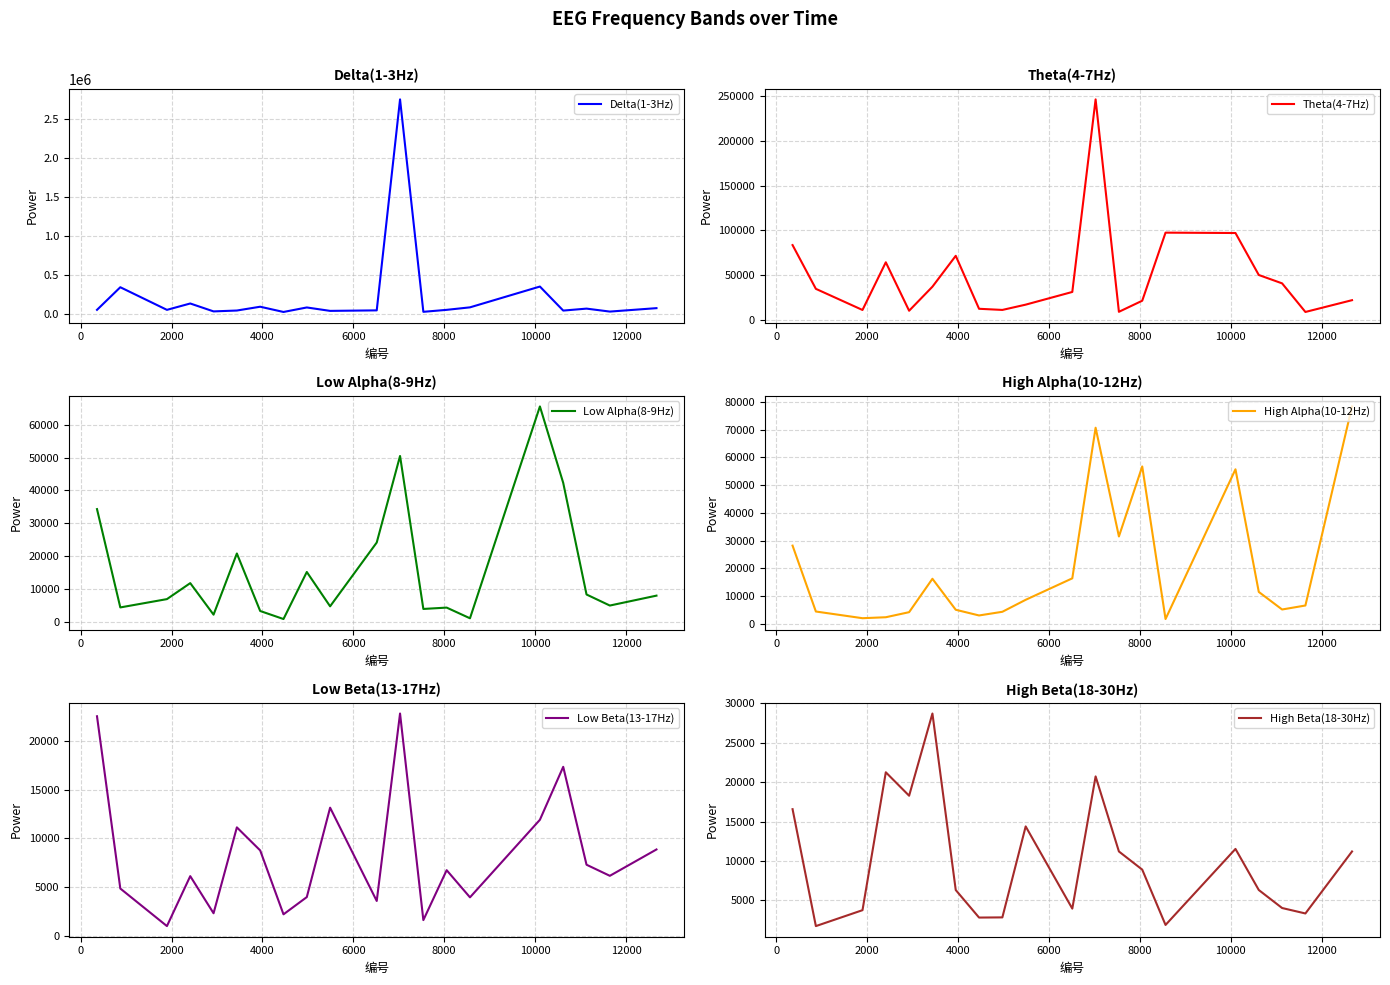

How many lines are shown in the chart?

6